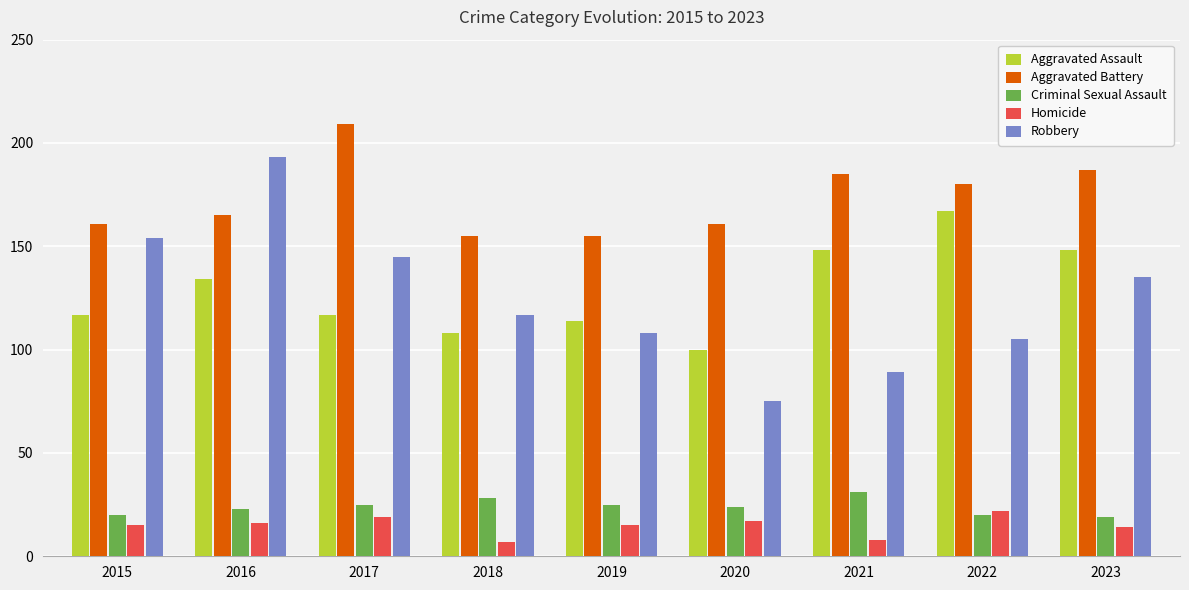

What is the value of the Robbery bar at the 4th from the left?

117